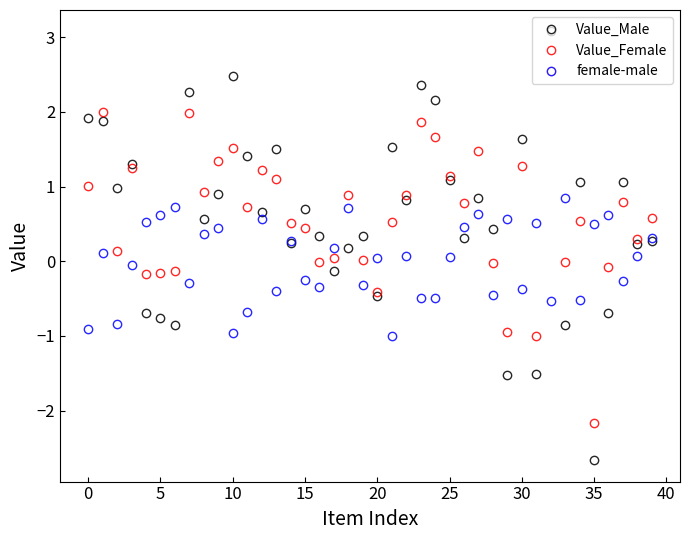

List the series in order of their peak value, lowest first.

female-male, Value_Female, Value_Male